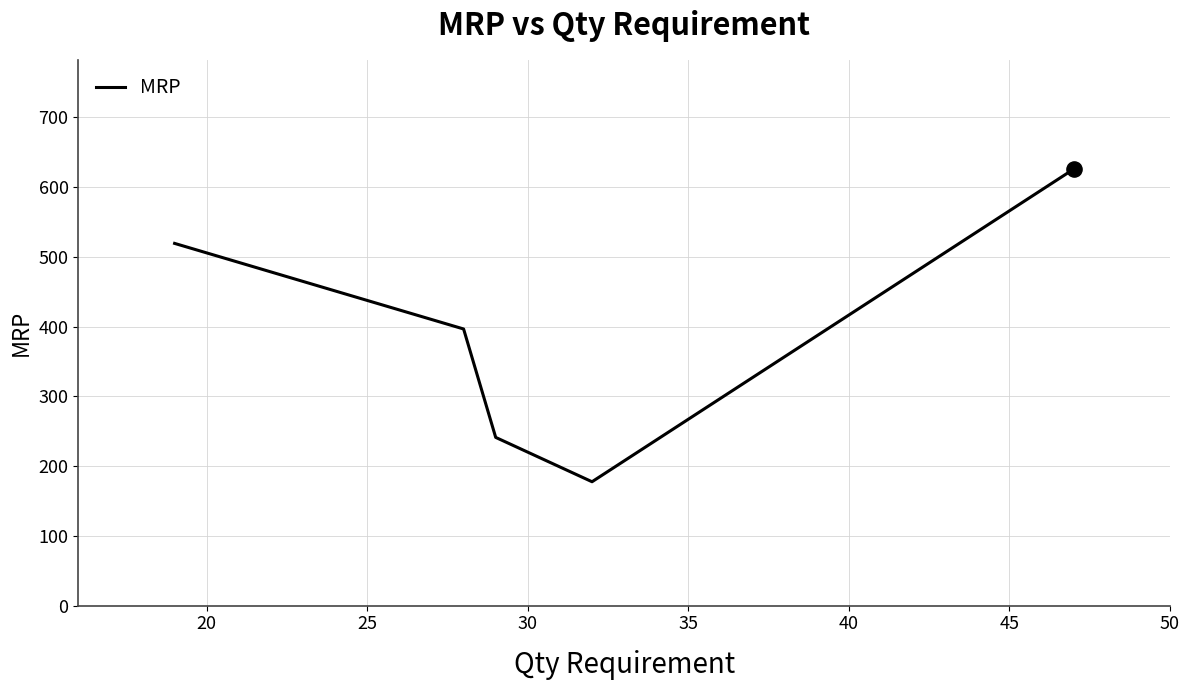

What is the sum of all values?

1960.8